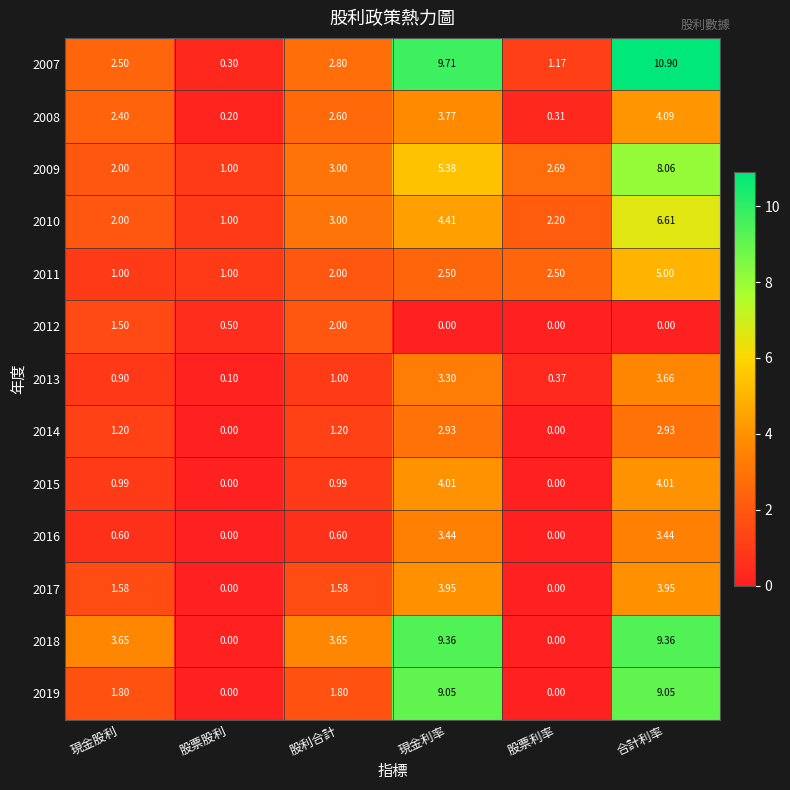

How many data points in 2017 are above 1?

4